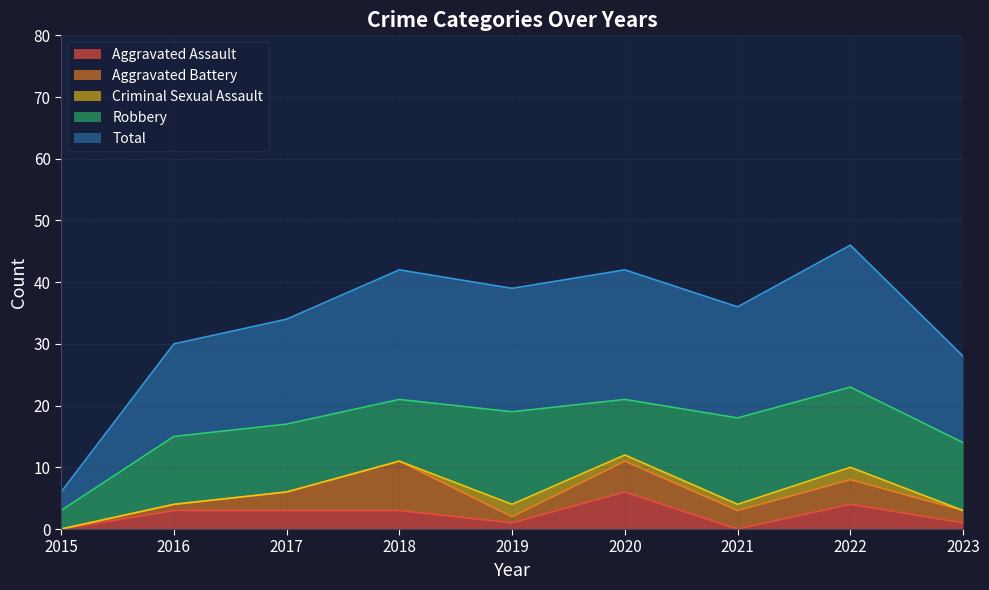

What are all the series names shown in the legend?

Aggravated Assault, Aggravated Battery, Criminal Sexual Assault, Robbery, Total